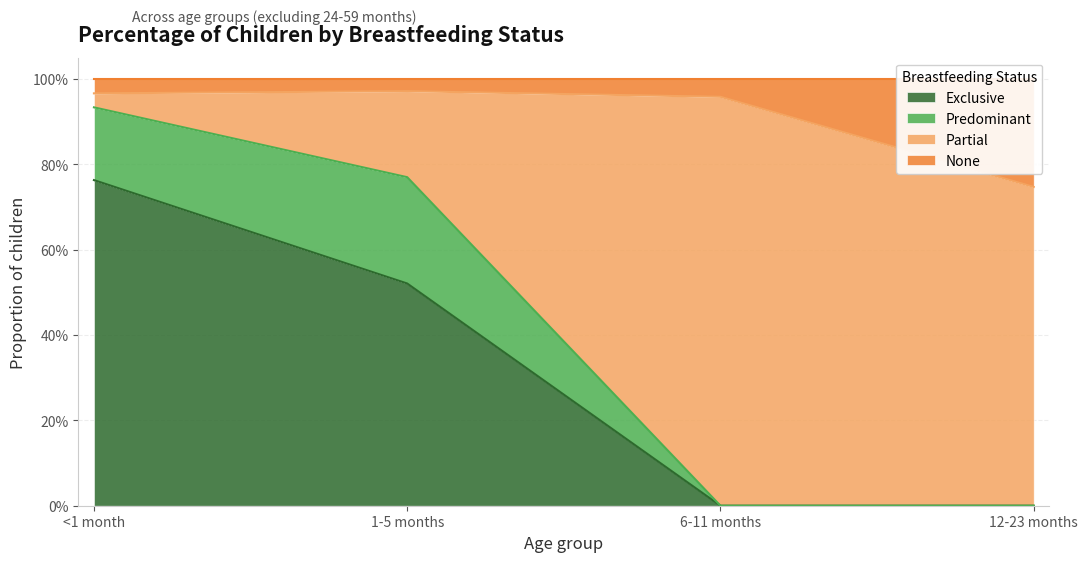

What are all the series names shown in the legend?

Exclusive, Predominant, Partial, None